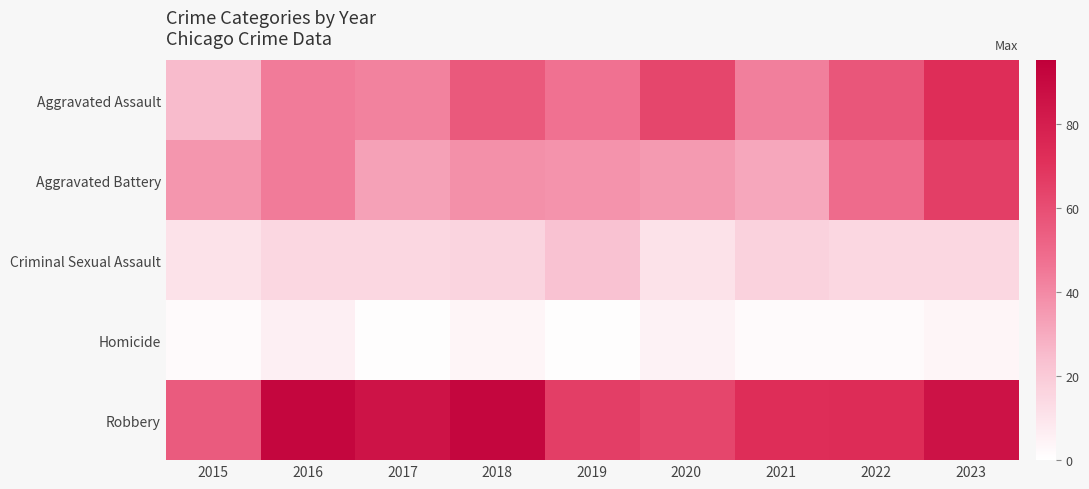

Reading right to left, extract all data points from this chart.

Aggravated Assault: 2023=72	2022=57	2021=43	2020=63	2019=47	2018=56	2017=42	2016=44	2015=25
Aggravated Battery: 2023=66	2022=49	2021=31	2020=35	2019=37	2018=38	2017=33	2016=44	2015=36
Criminal Sexual Assault: 2023=15	2022=15	2021=17	2020=11	2019=23	2018=16	2017=15	2016=15	2015=11
Homicide: 2023=4	2022=2	2021=2	2020=5	2019=1	2018=4	2017=1	2016=6	2015=2
Robbery: 2023=86	2022=73	2021=72	2020=63	2019=66	2018=92	2017=85	2016=92	2015=55